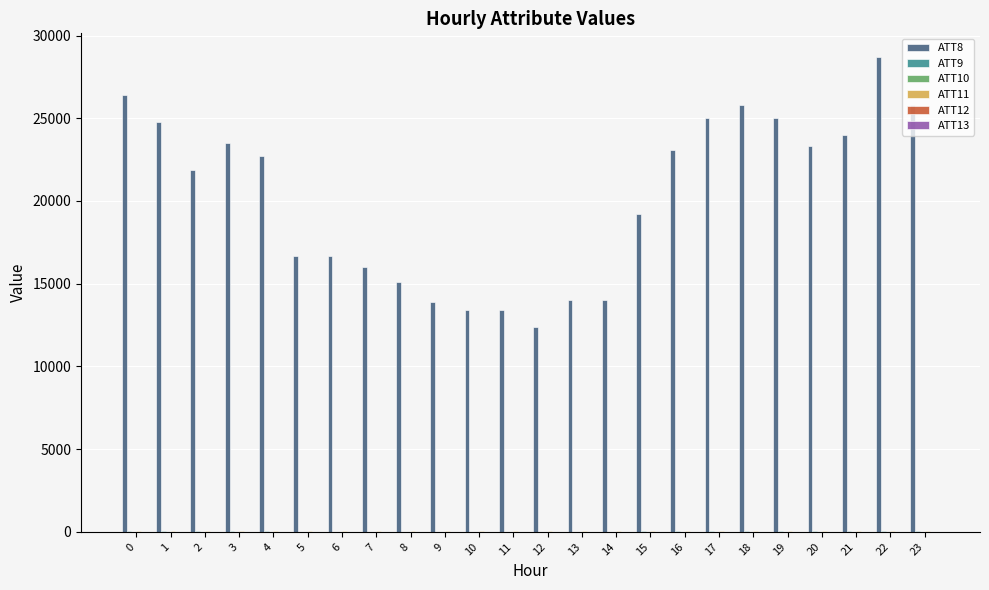

What is the maximum value shown in the chart?

28700.0